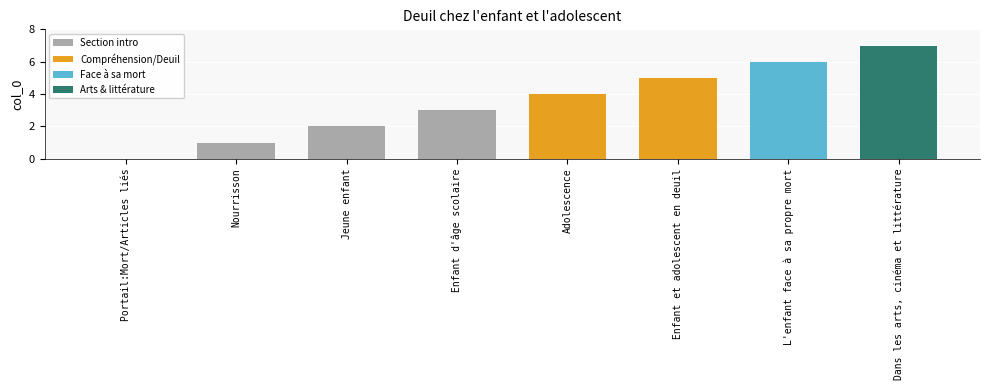

Read the value at Enfant et adolescent en deuil.

5